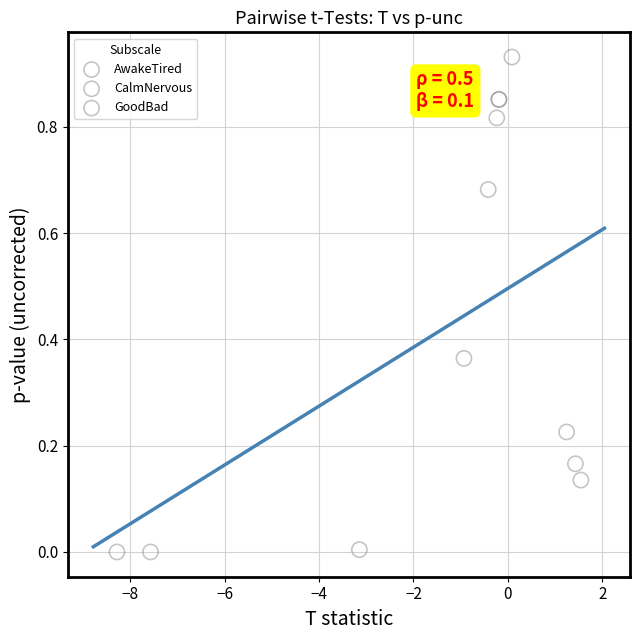

Which series has the widest spread of Y values?

CalmNervous